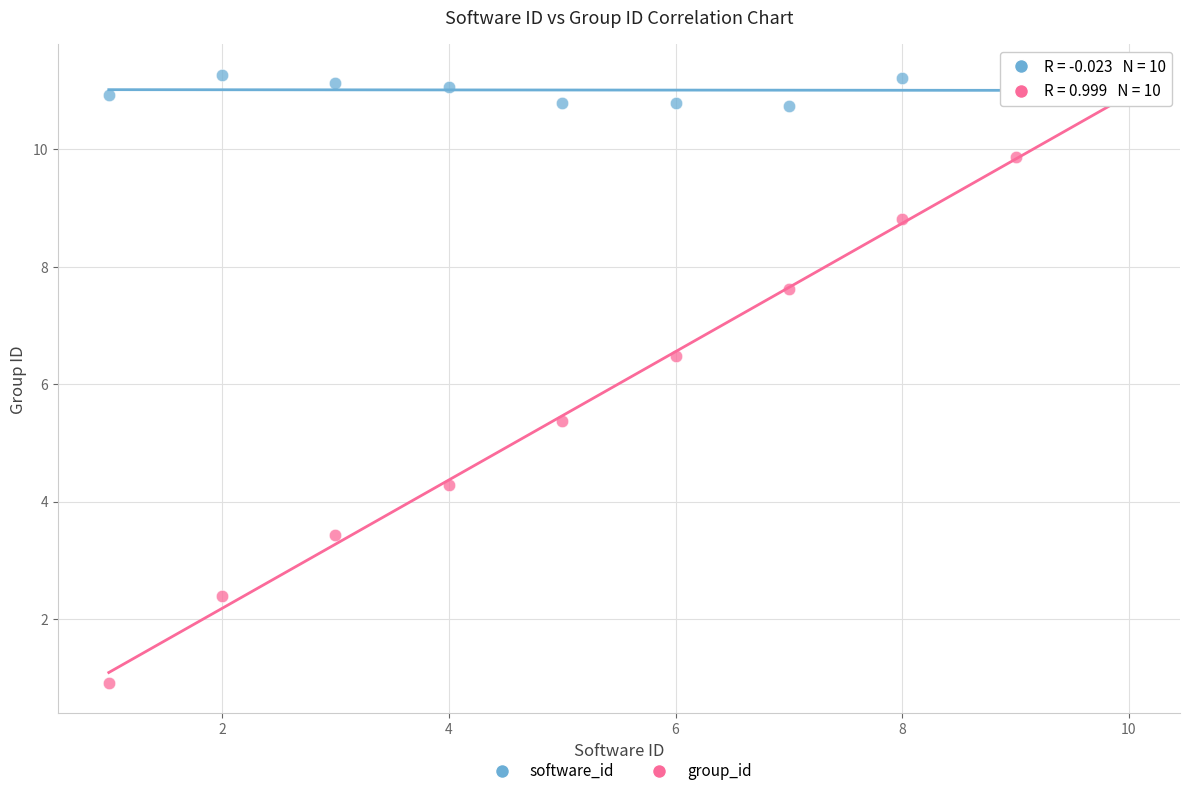

Which series has the largest Y range (max minus min)?

group_id